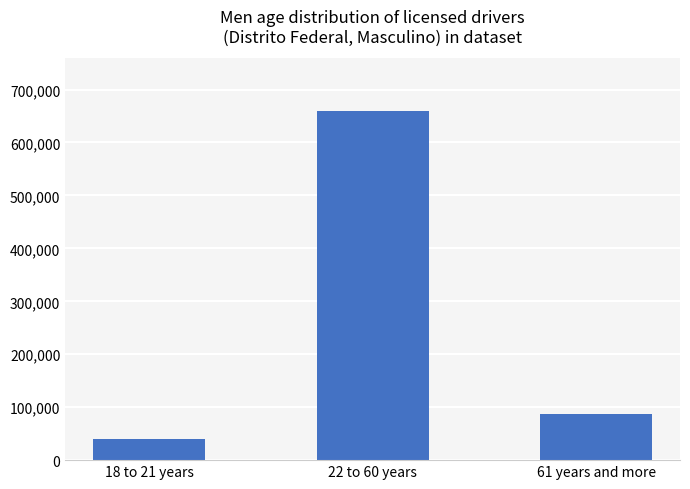

List the labels in order of value, smallest first.

18 to 21 years, 61 years and more, 22 to 60 years